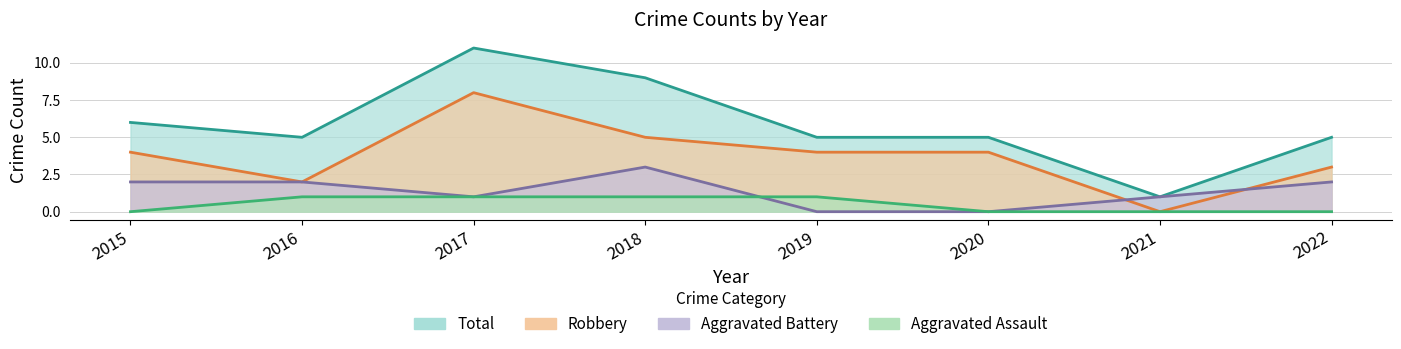

Is the value of Aggravated Assault at 2018 greater than the value of Aggravated Battery at 2016?

No